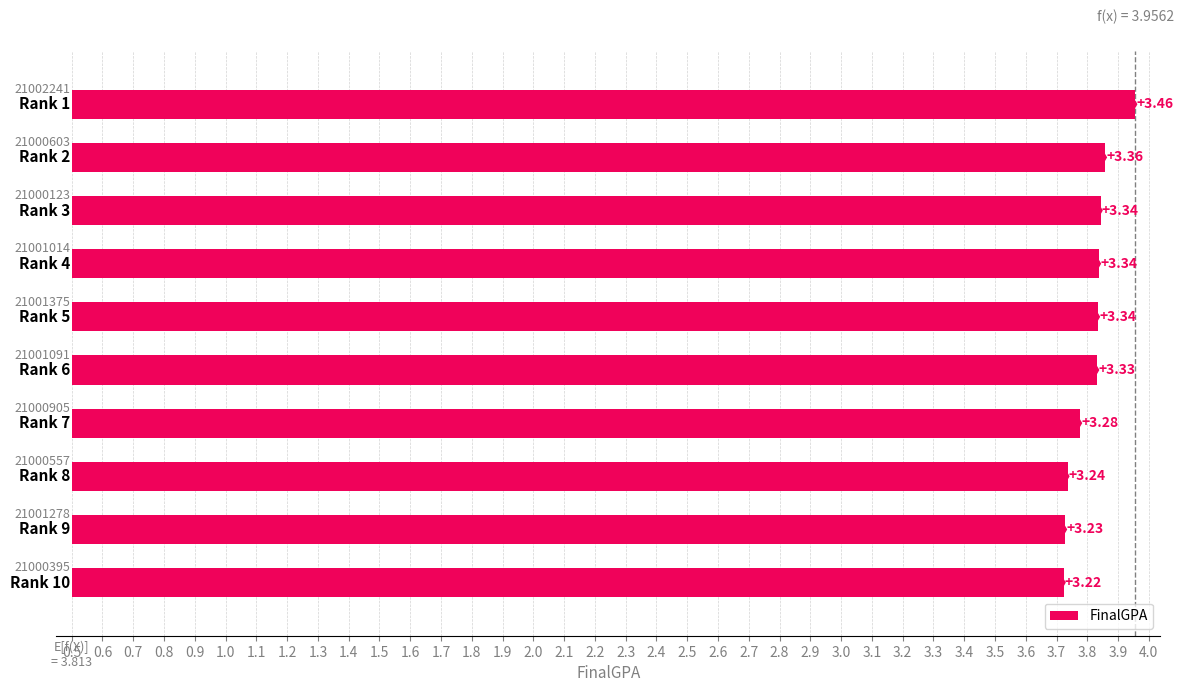

What is the value of the 1st bar from the left?

3.5